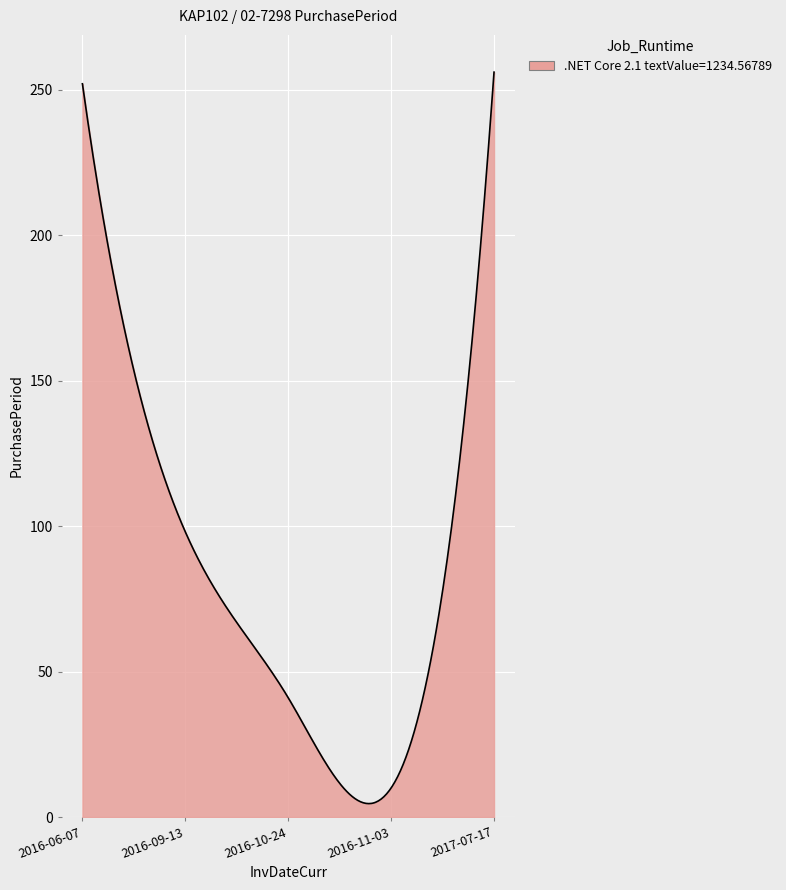

What is the difference between the maximum and minimum values?

251.4